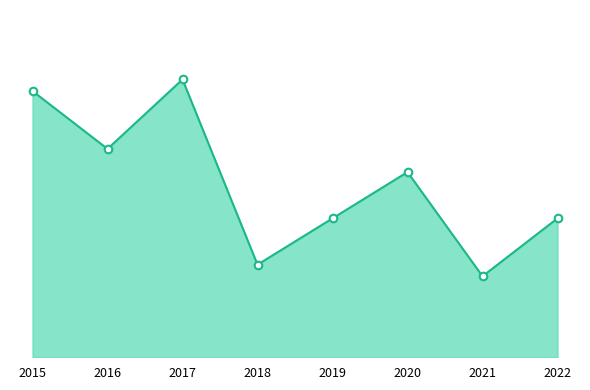

Which has a higher value, 2016 or 2021?

2016